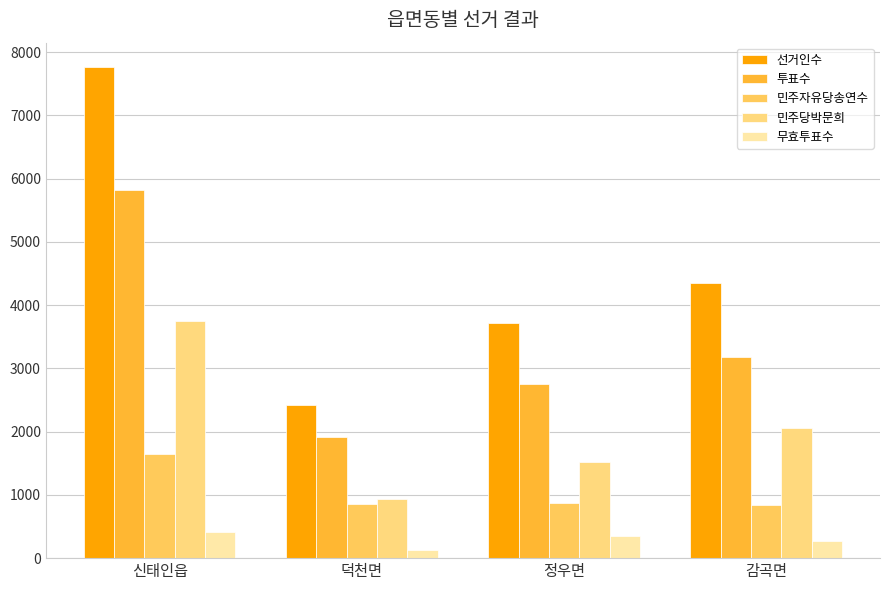

At how many categories does at least one series exceed 4243?

2